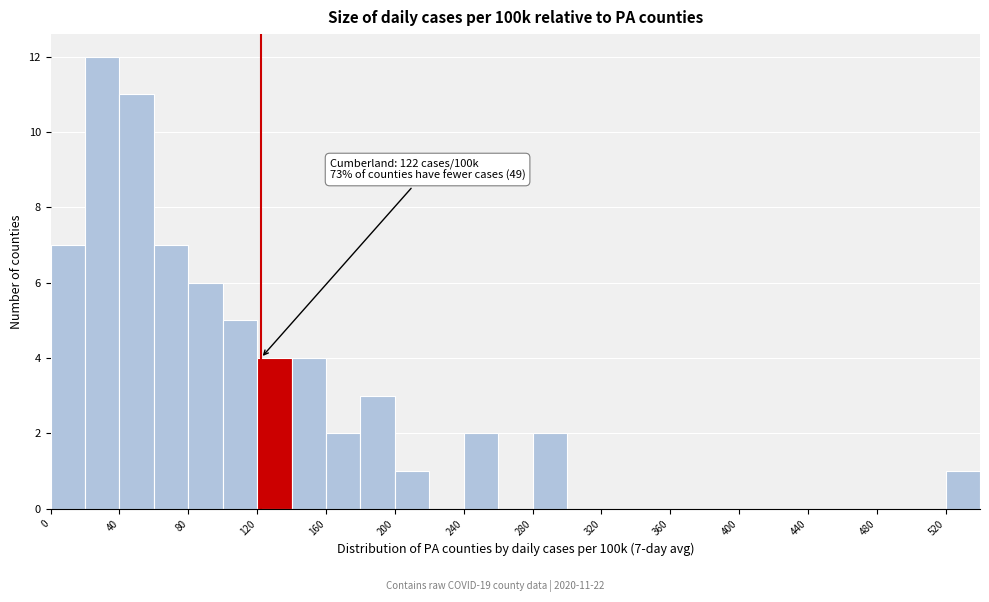

Over which range of the x-axis is the bar tallest?

20 to 40